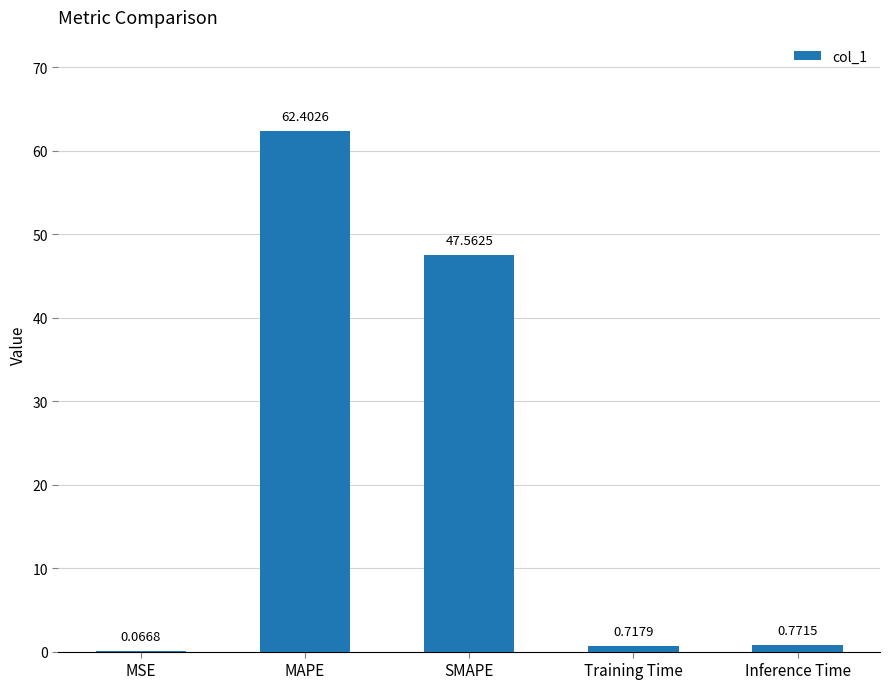

Are the bars horizontal?

No